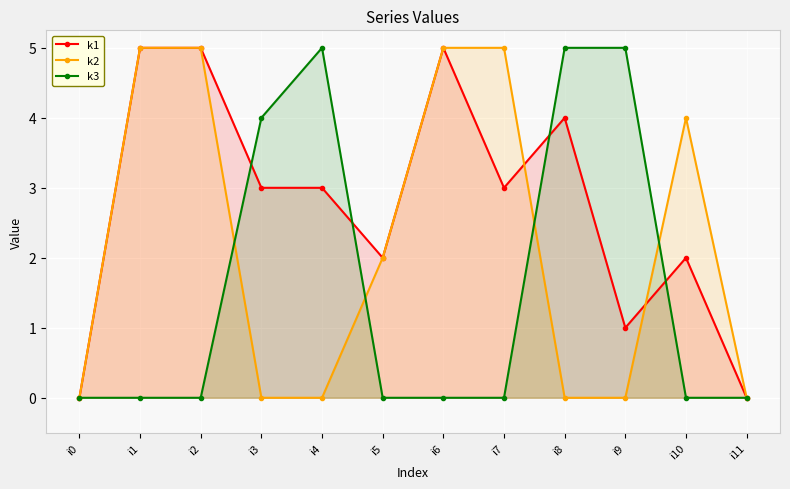

True or false: k1 has more than 2 interior local peaks.

True